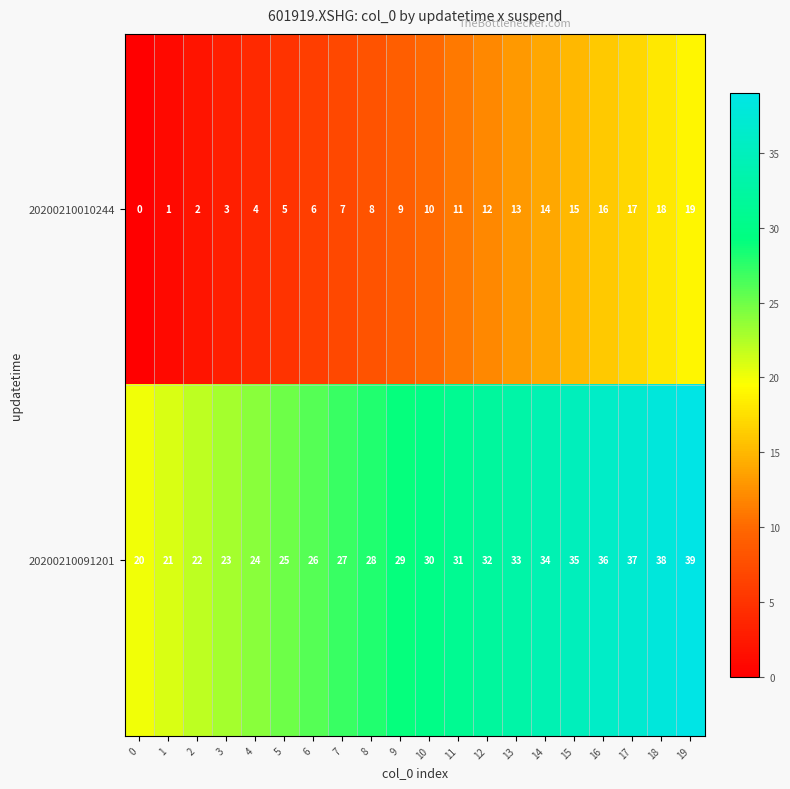

What is the sum of all 20200210010244 values?

190